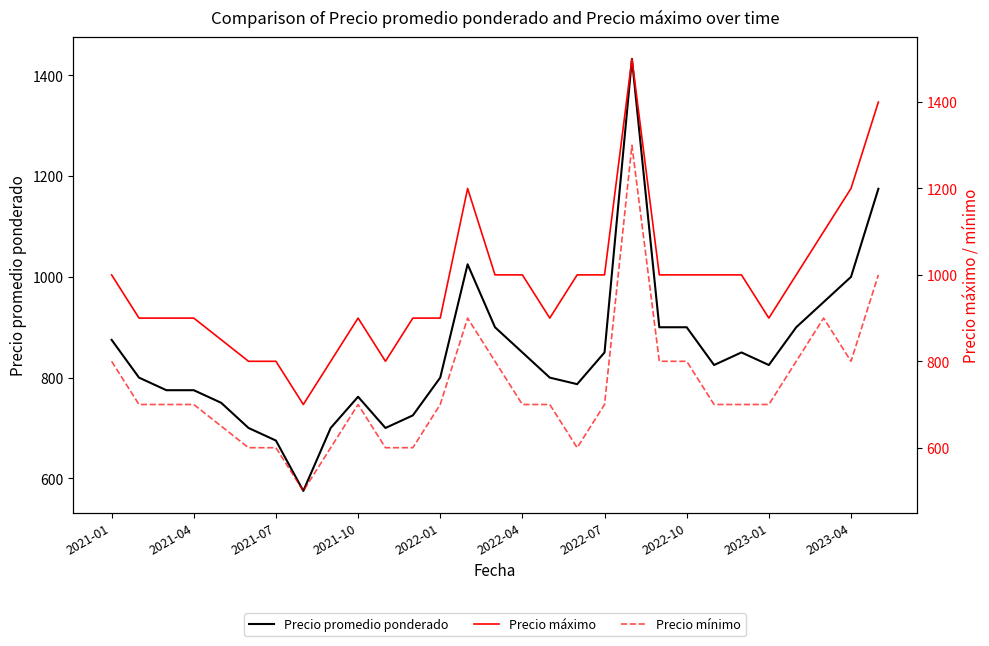

At 2021-10, list the series in order from largest to smallest.

Precio máximo, Precio promedio ponderado, Precio mínimo